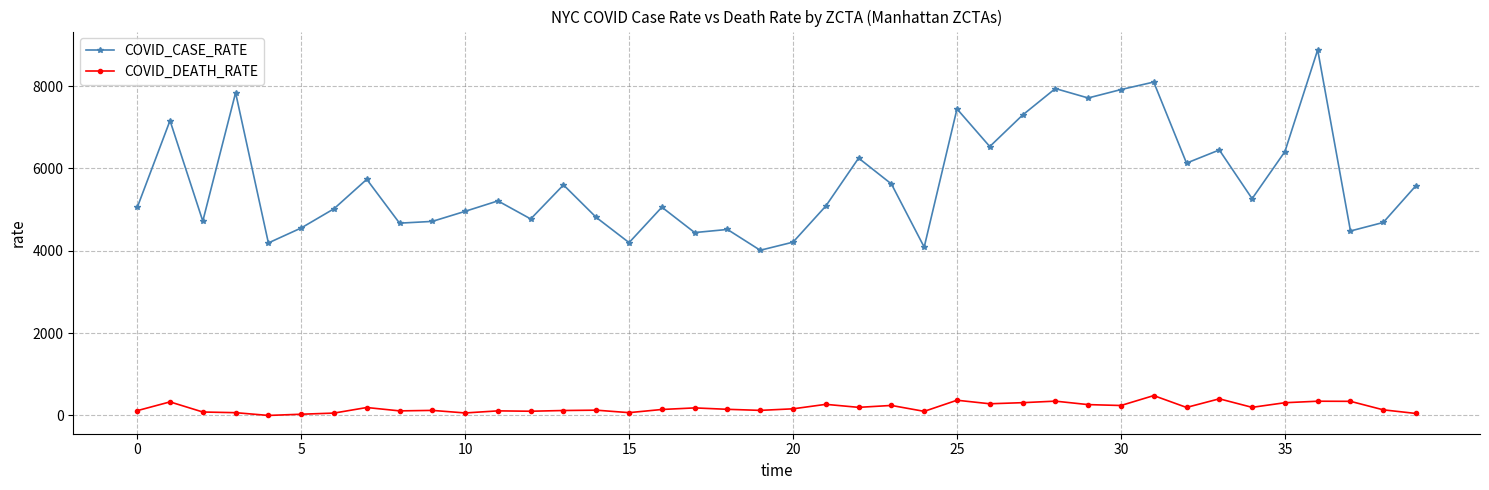

What is the minimum value for COVID_CASE_RATE?

4012.5